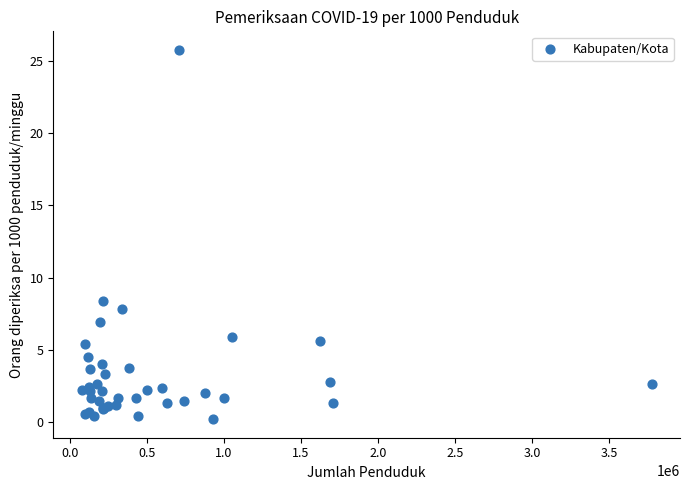

What Y value in the scatter plot is closest to 12?

8.4